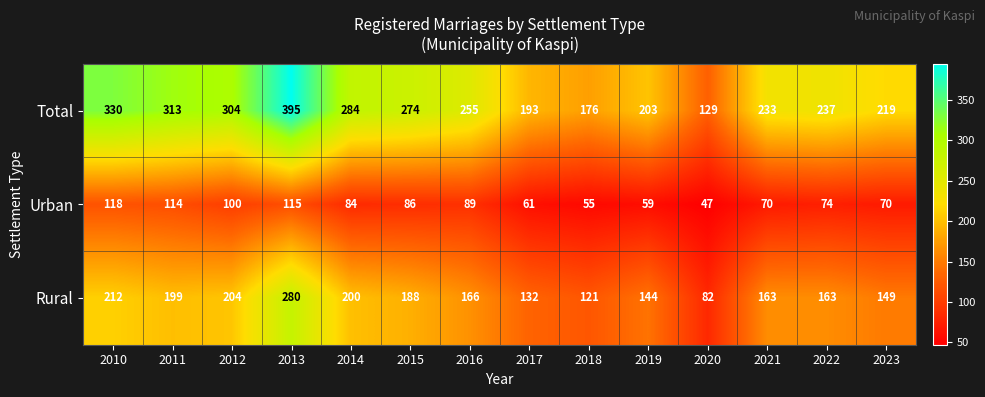

The value of Urban at 2016 is 89. True or false?

True